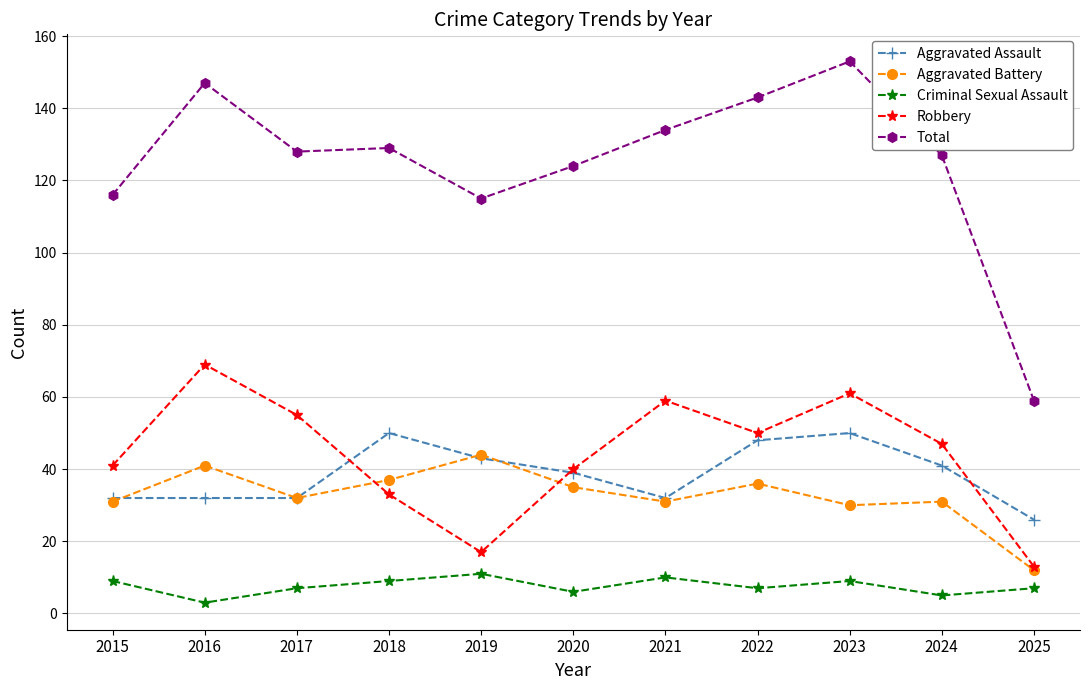

What is the value of the Aggravated Battery point at the 1st from the left?

31